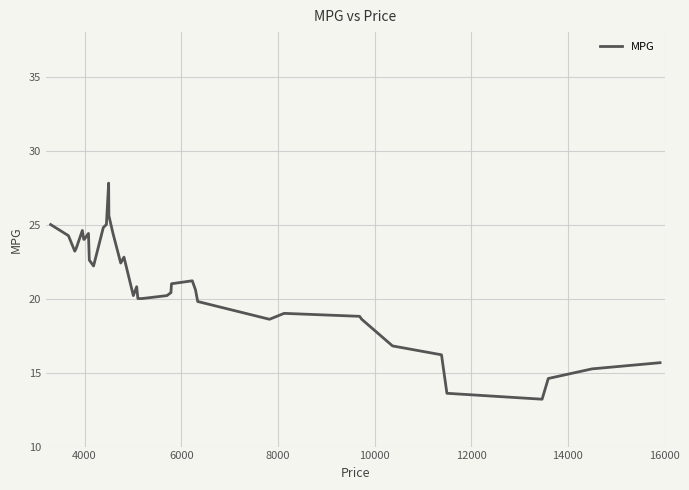

What is the greatest value displayed?

27.8